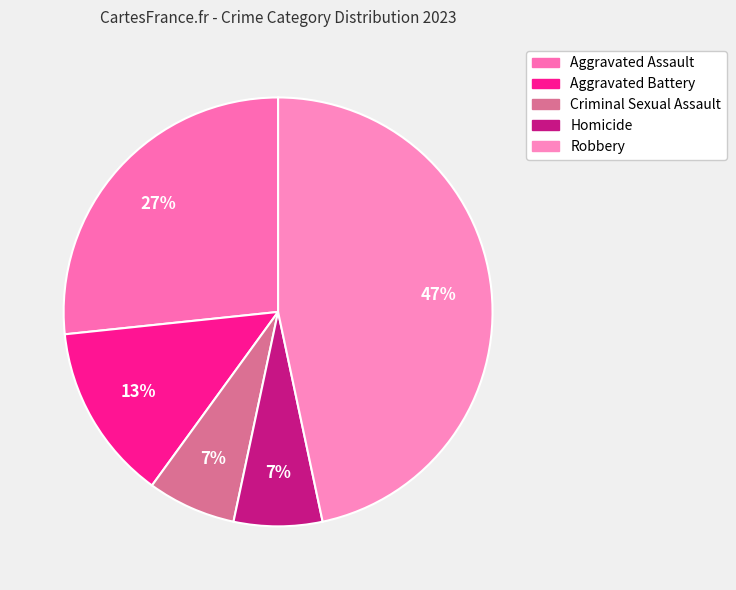

Rank the categories by value from lowest to highest.

Criminal Sexual Assault, Homicide, Aggravated Battery, Aggravated Assault, Robbery